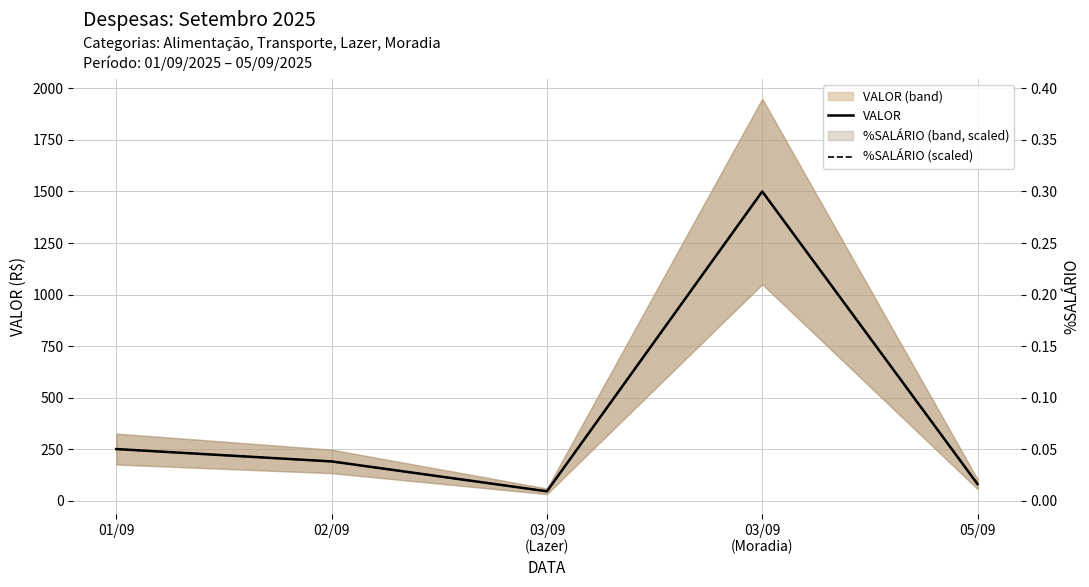

Reading right to left, what are all the values shown in this chart?

VALOR: 80	1500	45	190	250
%SALÁRIO (scaled): 80	1500	45	190	250